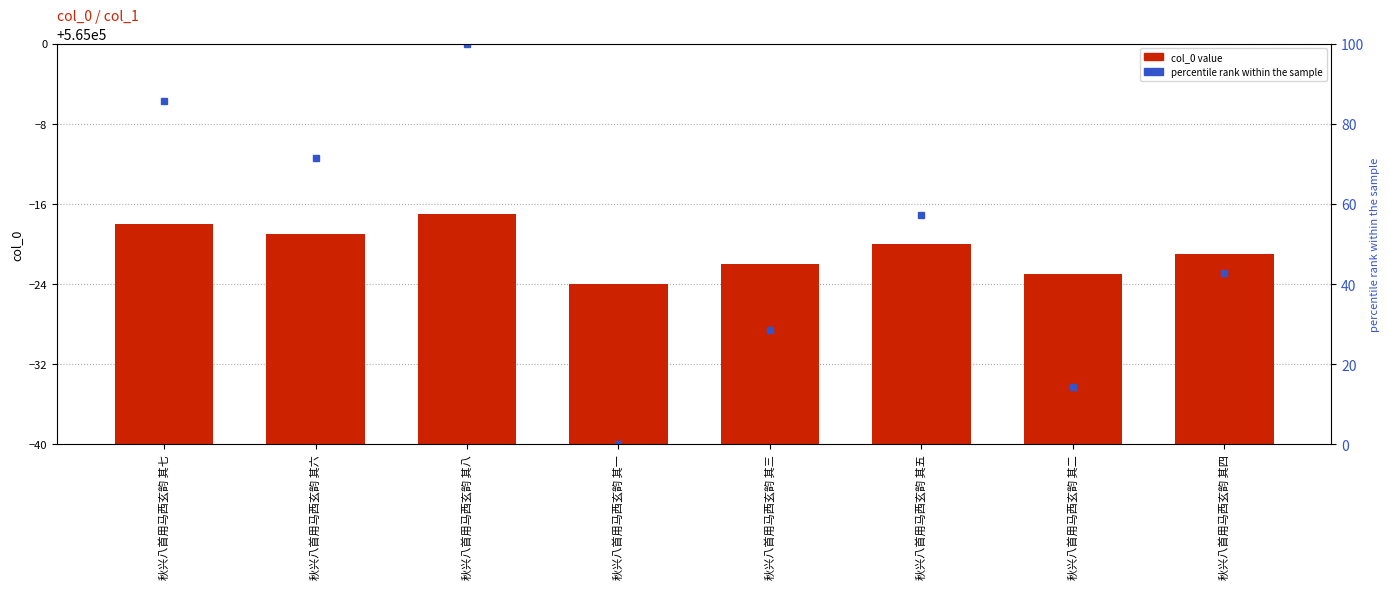

What is the sum of the values at 秋兴八首用马西玄韵 其二 and 秋兴八首用马西玄韵 其一?

1129953